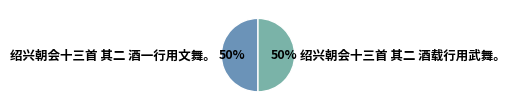

Do 绍兴朝会十三首 其二 酒载行用武舞。 and 绍兴朝会十三首 其二 酒一行用文舞。 together represent more than half of the pie?

Yes